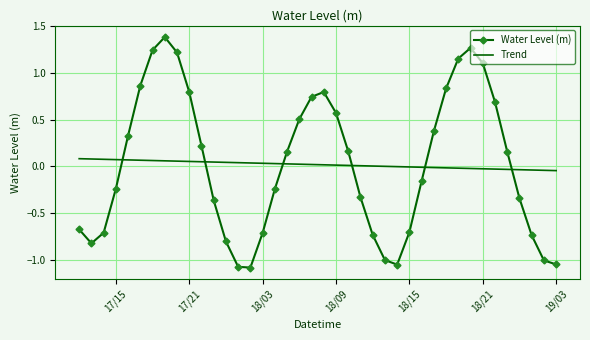

How many series are shown in this chart?

2